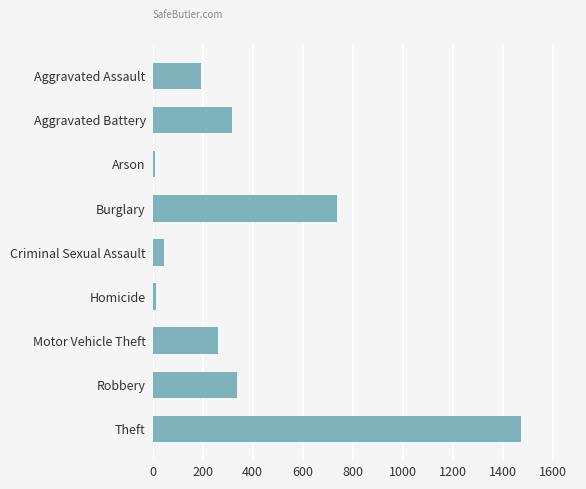

Count the number of data series in this chart.

1